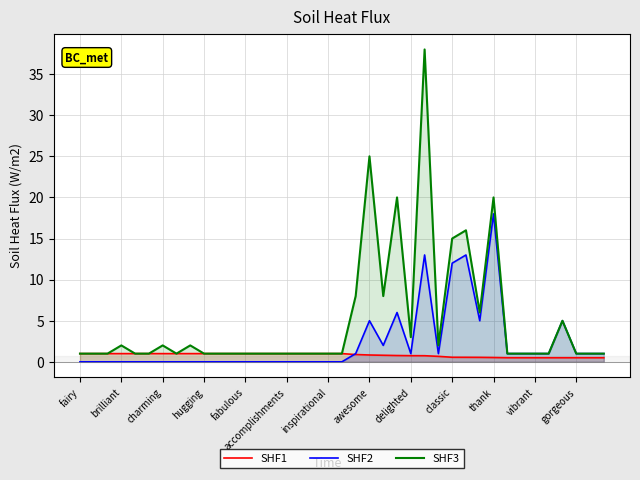

What position from the right is 23?

16